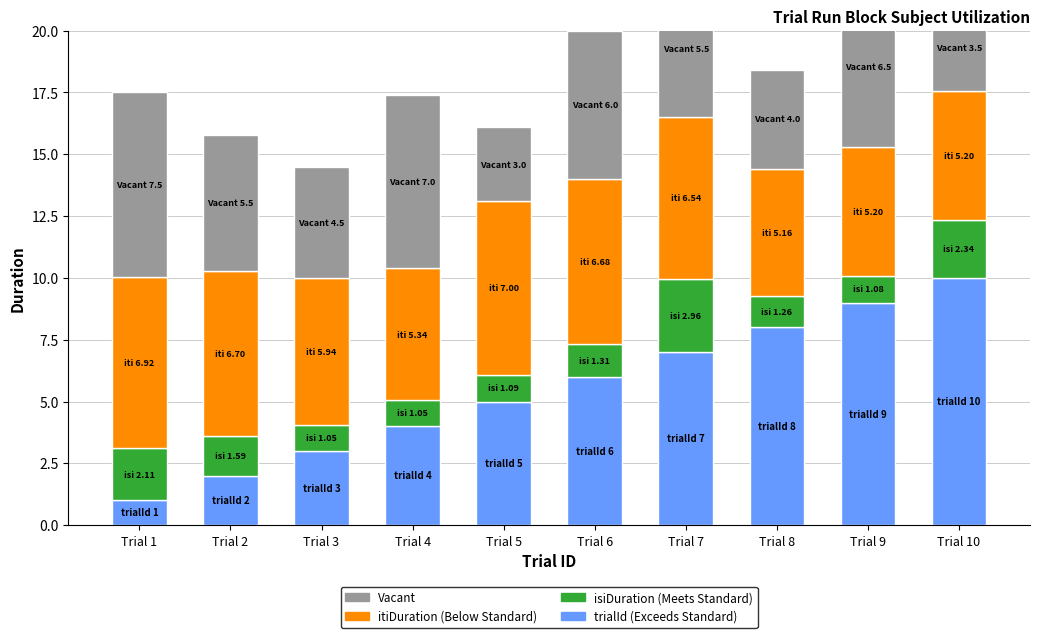

Which series has the largest range (max minus min)?

trialId